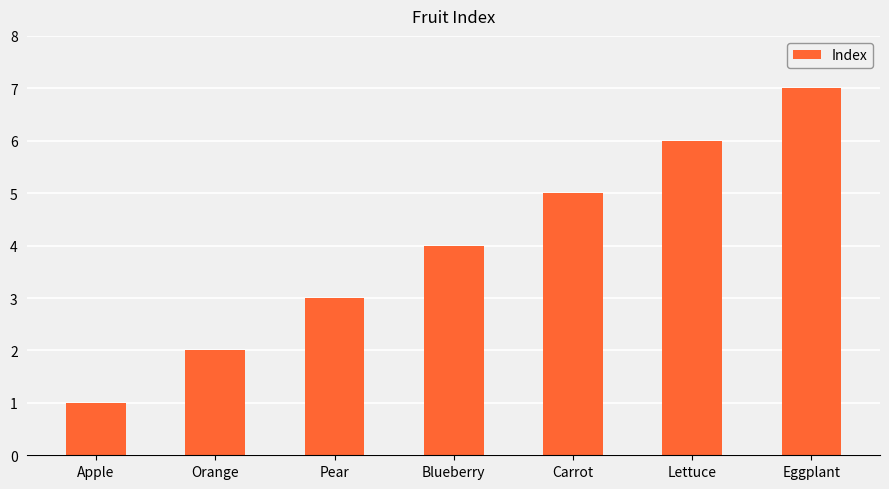

At which category does the chart reach its peak across all series?

Eggplant